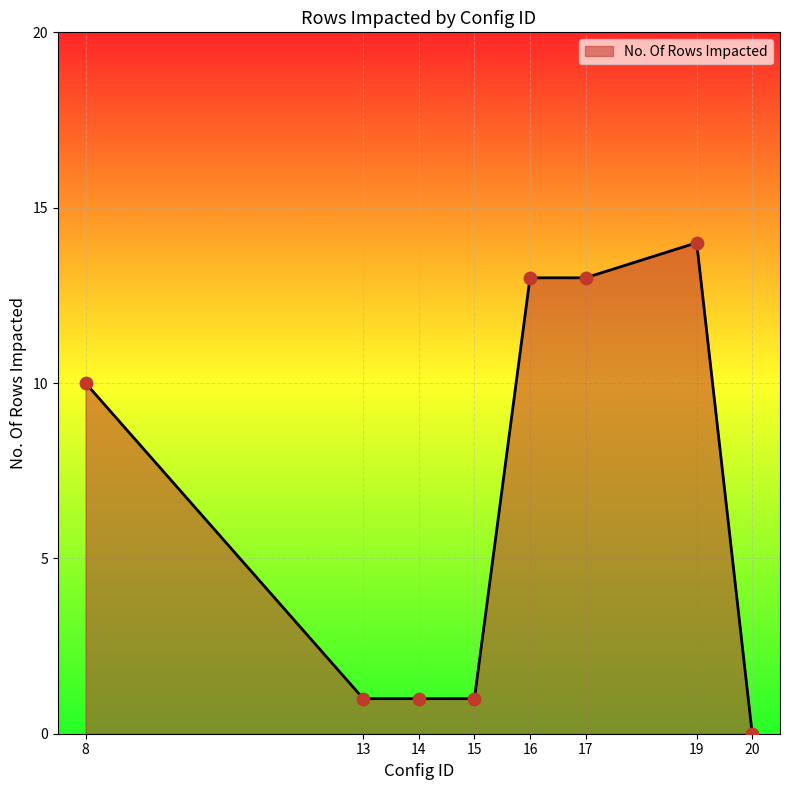

What is the change in value from 15 to 16?

+12